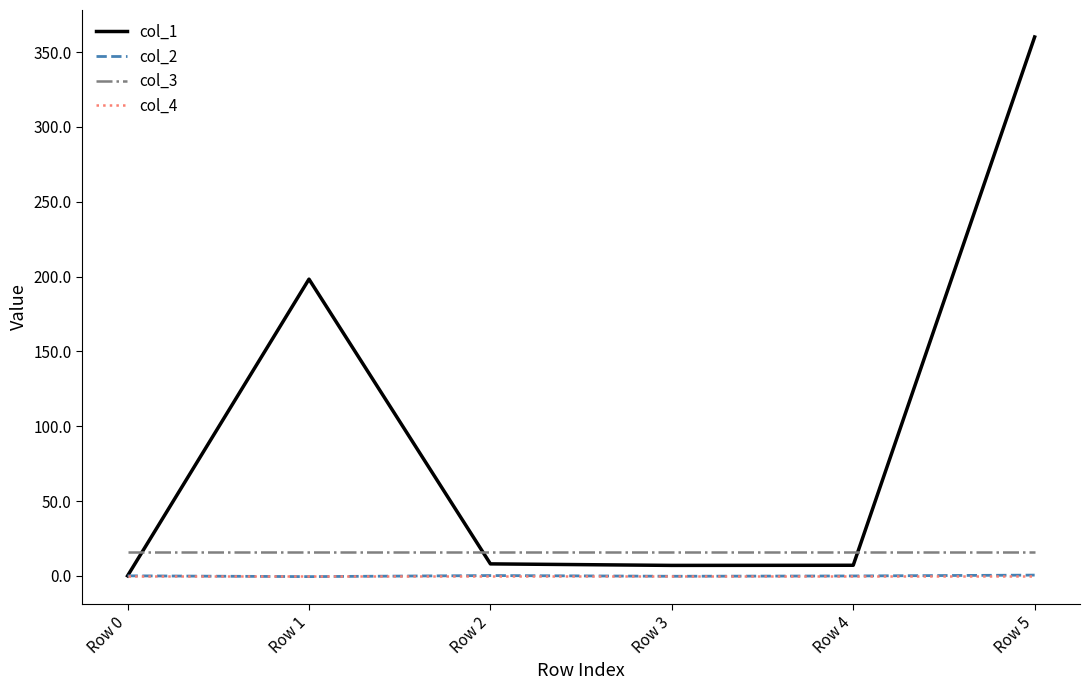

True or false: col_4 and col_3 cross at least once.

False